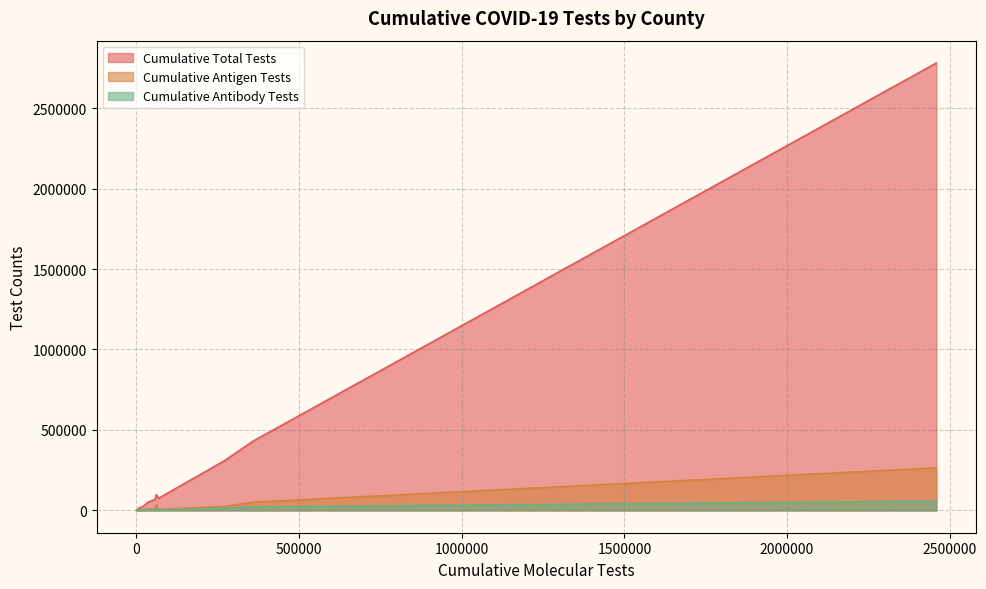

What is the greatest value displayed?

2780168